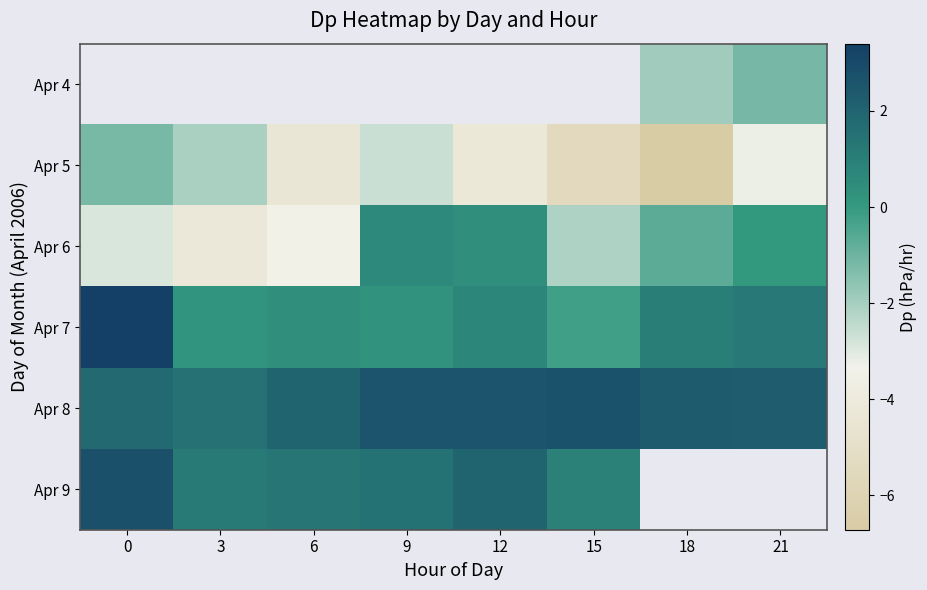

Count the number of data series in this chart.

6